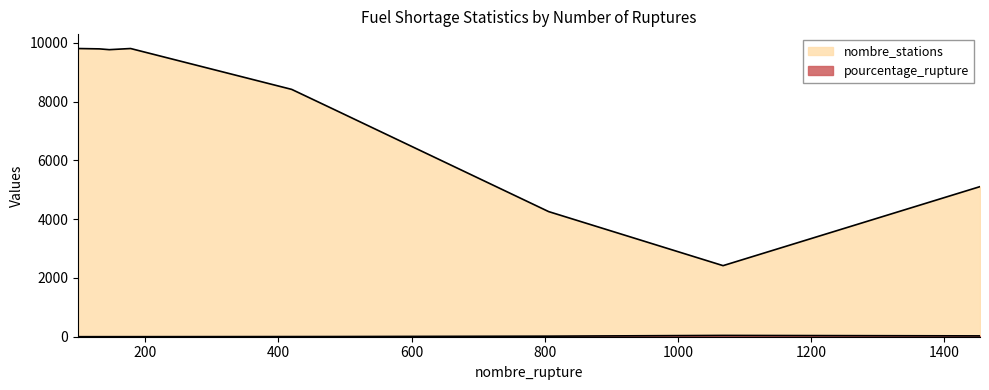

How many distinct data groups are displayed?

2